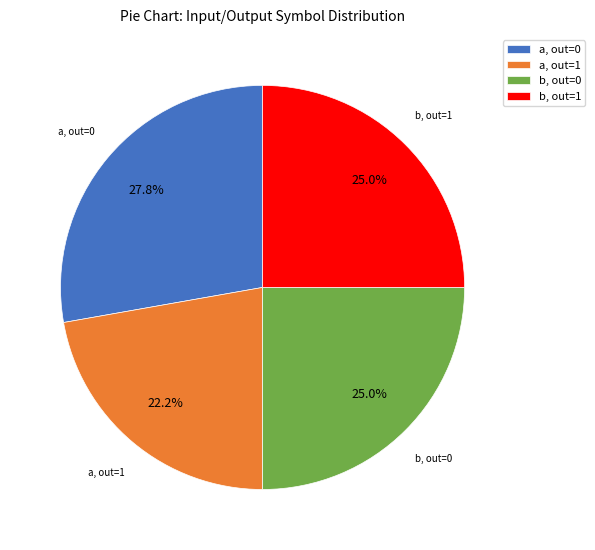

Which category has the biggest portion of the pie?

a, out=0